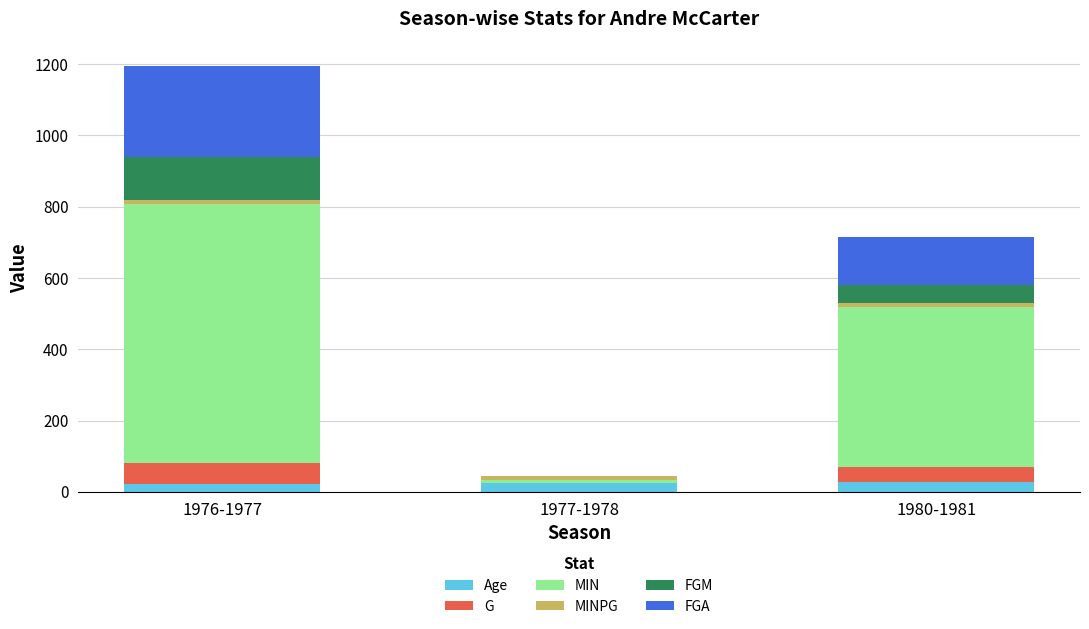

What is the highest value of the Age series?

27.0